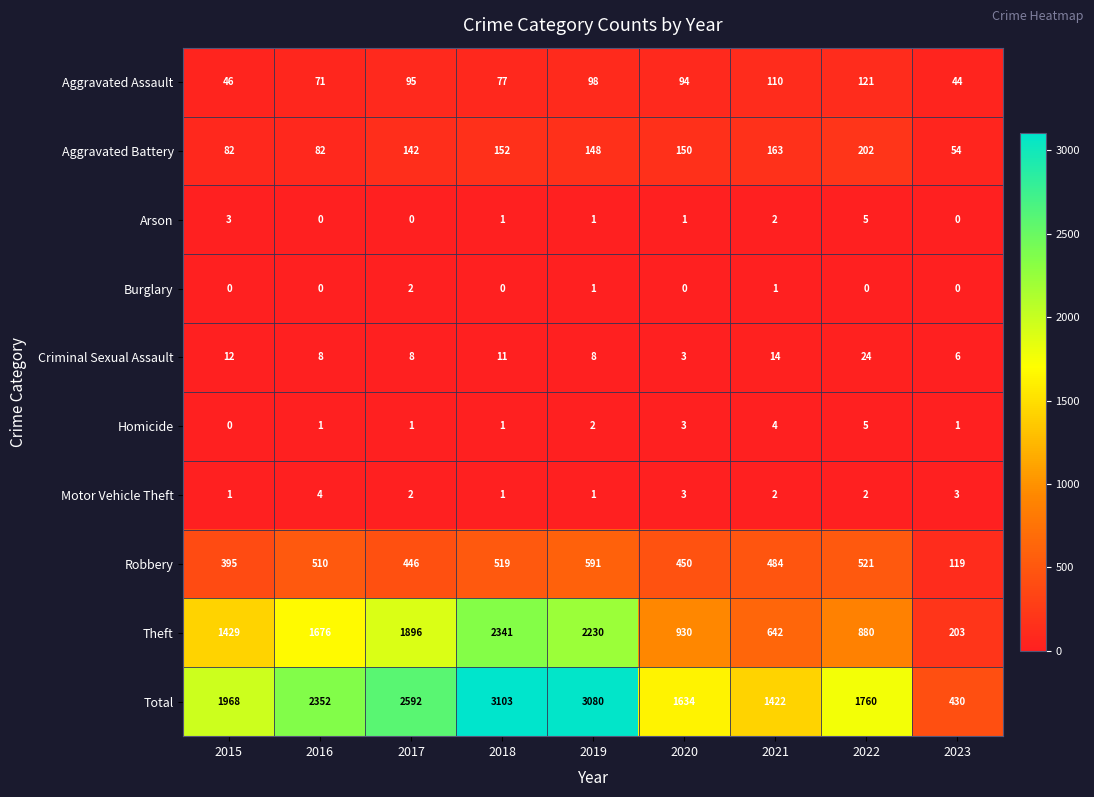

At which category is the sum across all series the highest?

2018